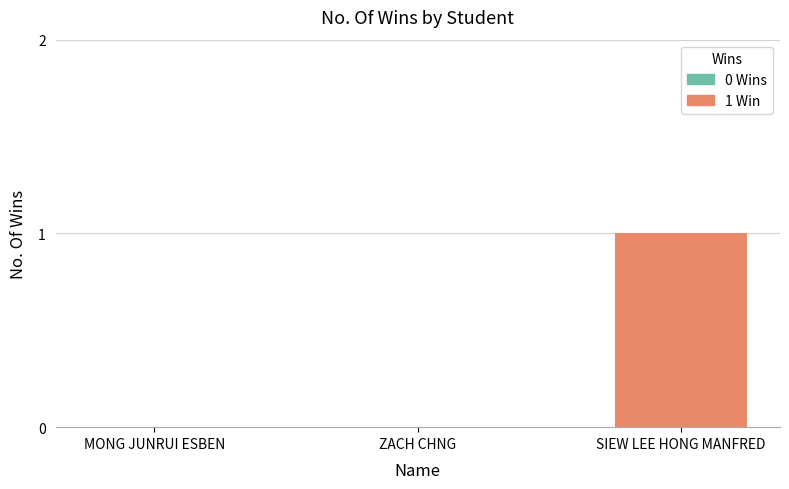

The value at MONG JUNRUI ESBEN is 0. True or false?

True